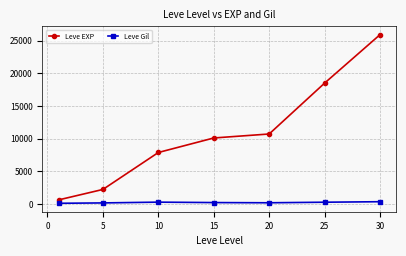

Which series has the largest range (max minus min)?

Leve EXP